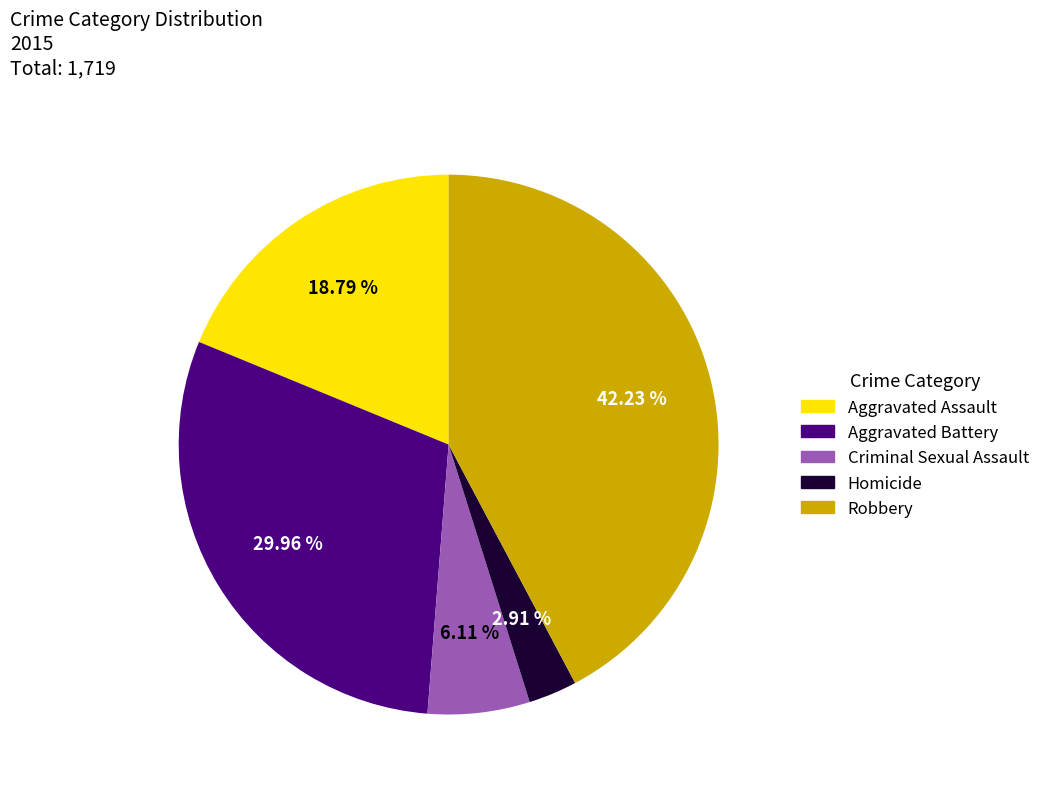

Is Robbery the majority of the pie?

No